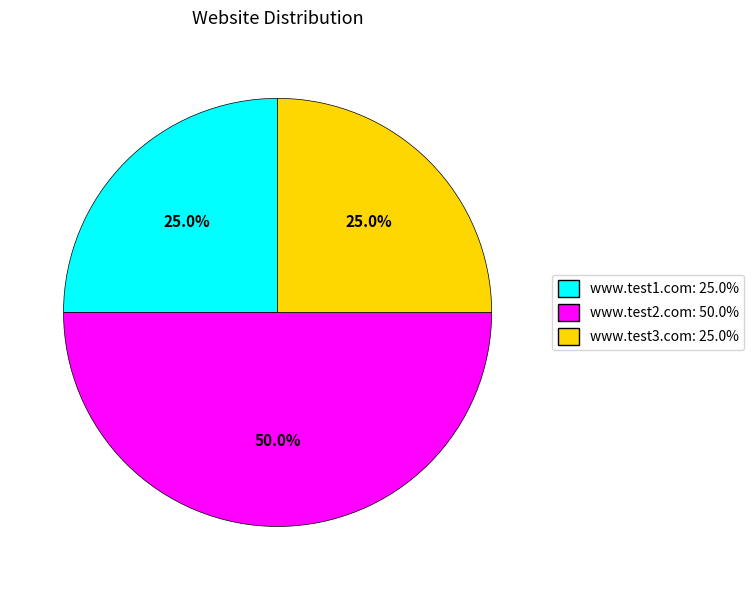

The www.test2.com slice represents 65% of the pie. True or false?

False